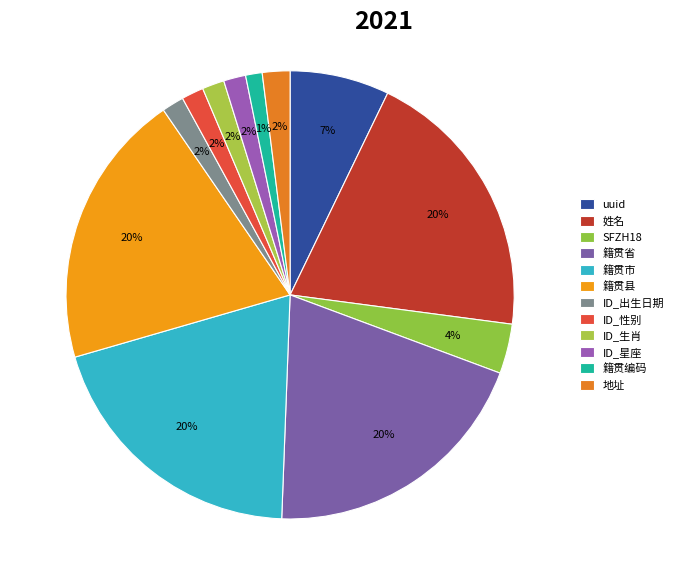

To the nearest percent, what portion does 籍贯编码 represent?

1%